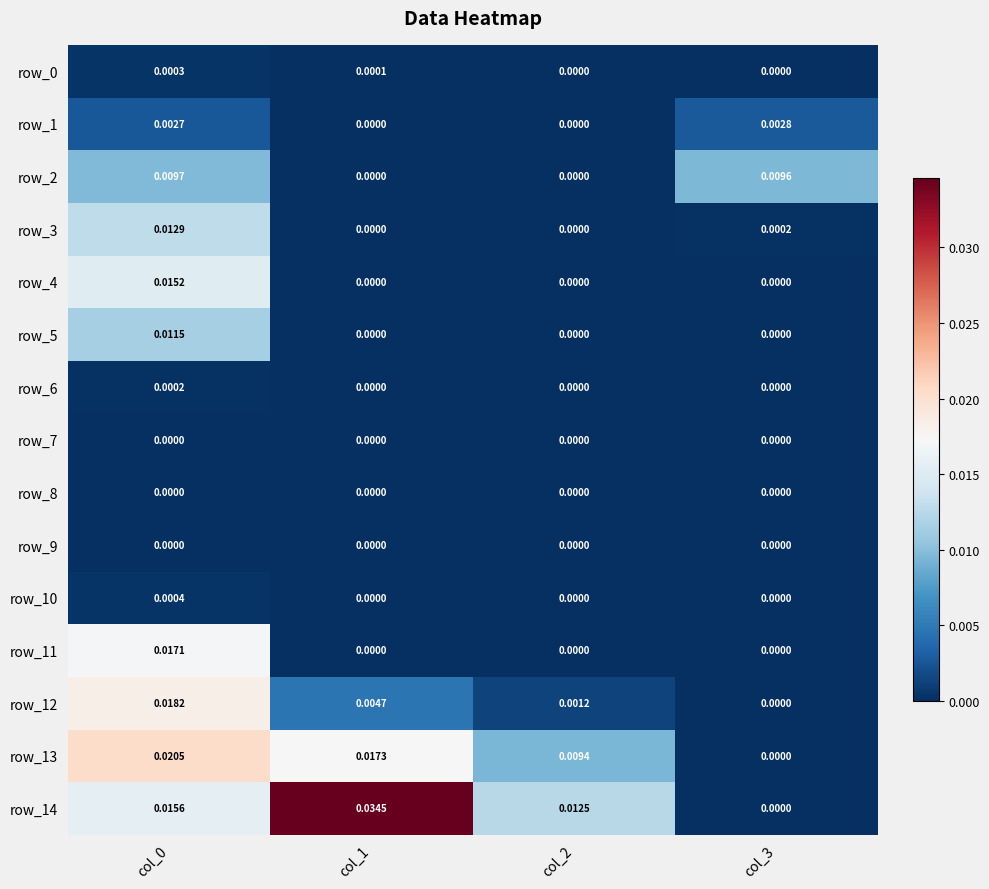

At which category is the sum across all series the highest?

col_0